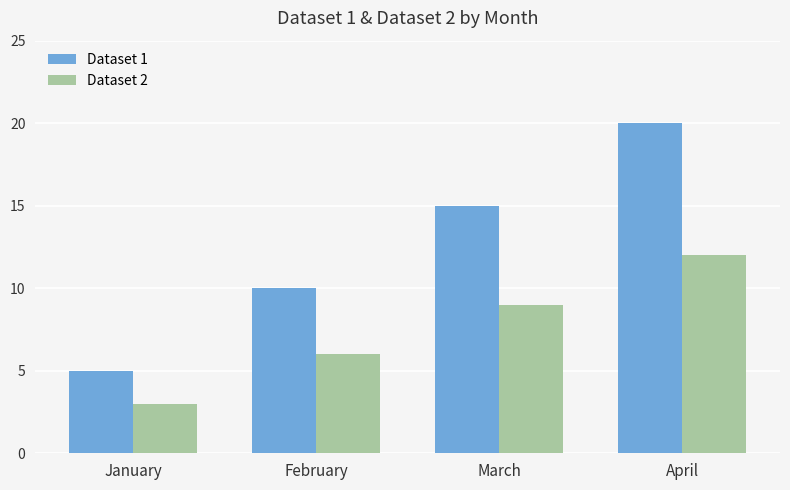

Reading left to right, transcribe all the data shown in this chart.

Dataset 1: January=5	February=10	March=15	April=20
Dataset 2: January=3	February=6	March=9	April=12